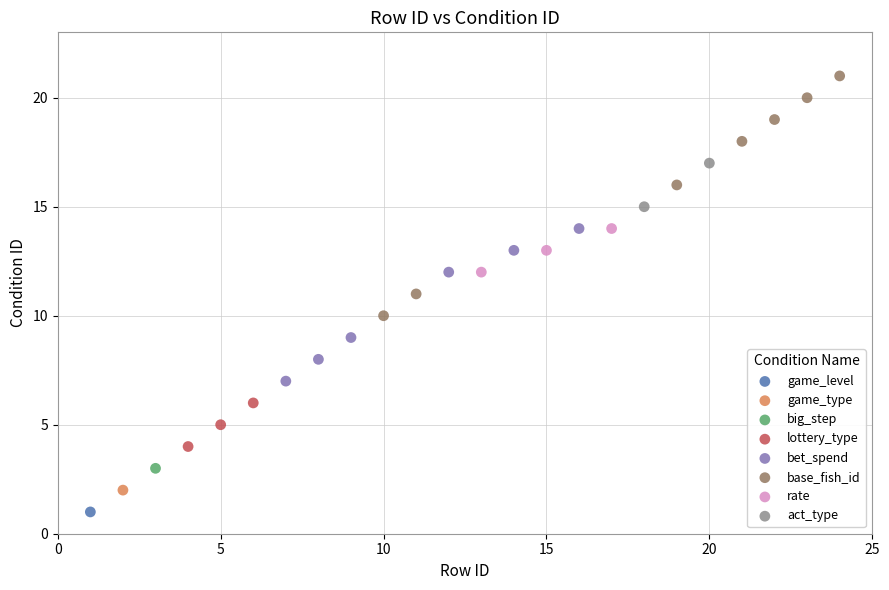

What are all the series names shown in the legend?

game_level, game_type, big_step, lottery_type, bet_spend, base_fish_id, rate, act_type